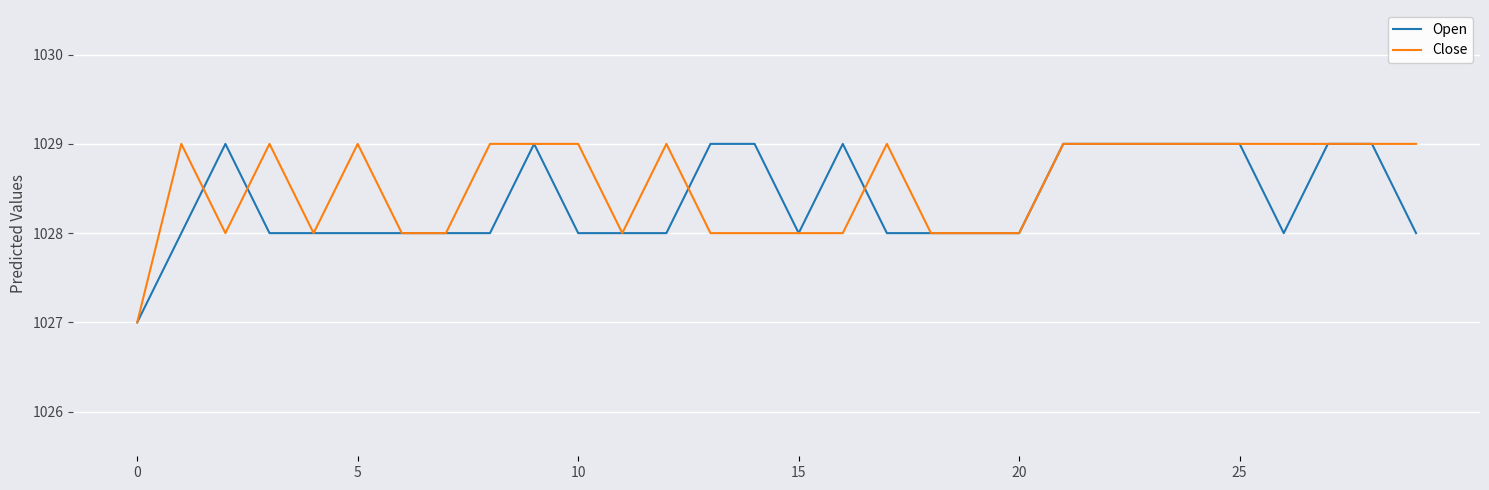

What is the highest value of the Close series?

1029